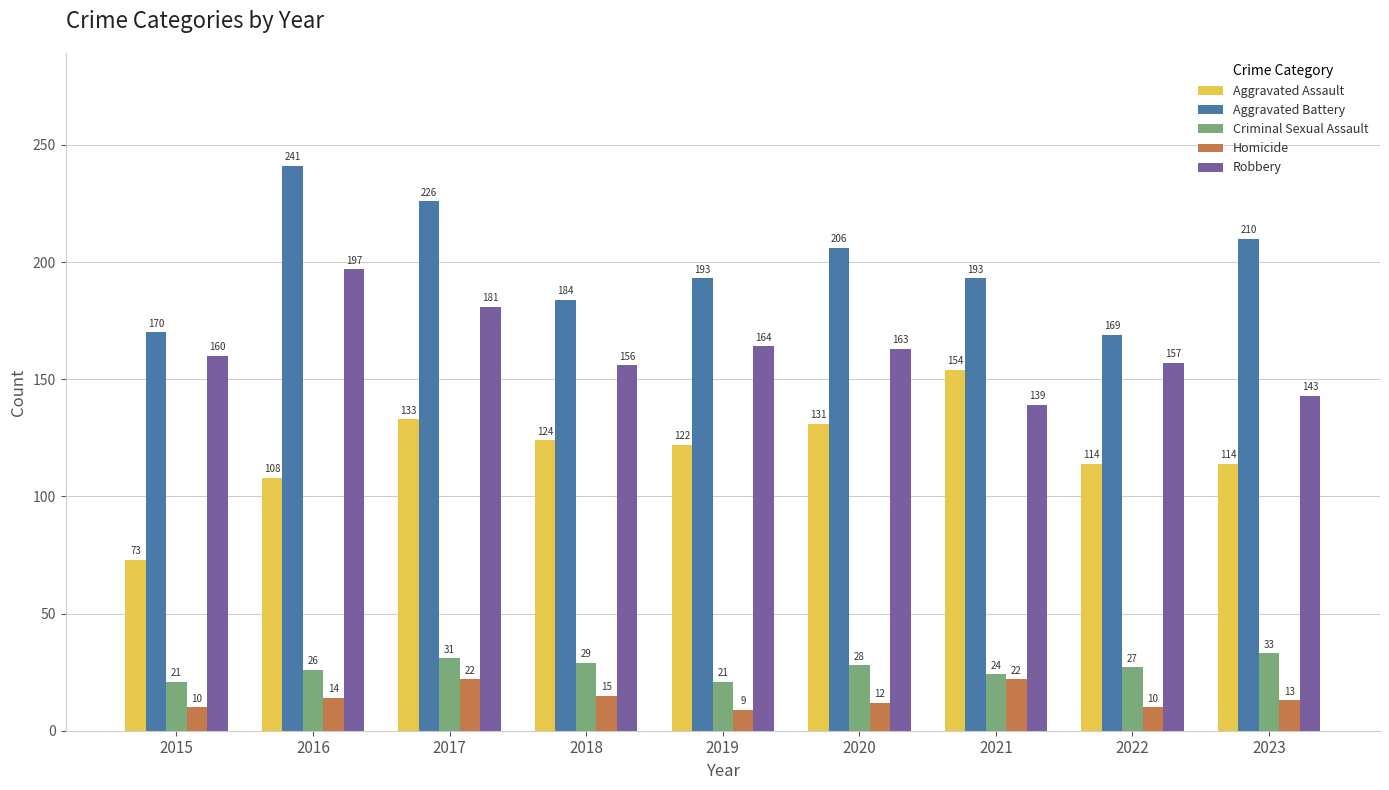

List the series in order of their peak value, lowest first.

Homicide, Criminal Sexual Assault, Aggravated Assault, Robbery, Aggravated Battery